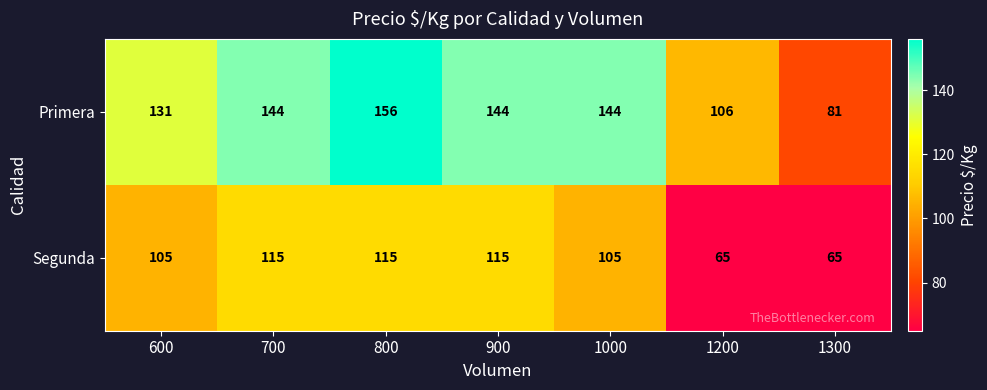

Which series has the widest spread of values?

Primera